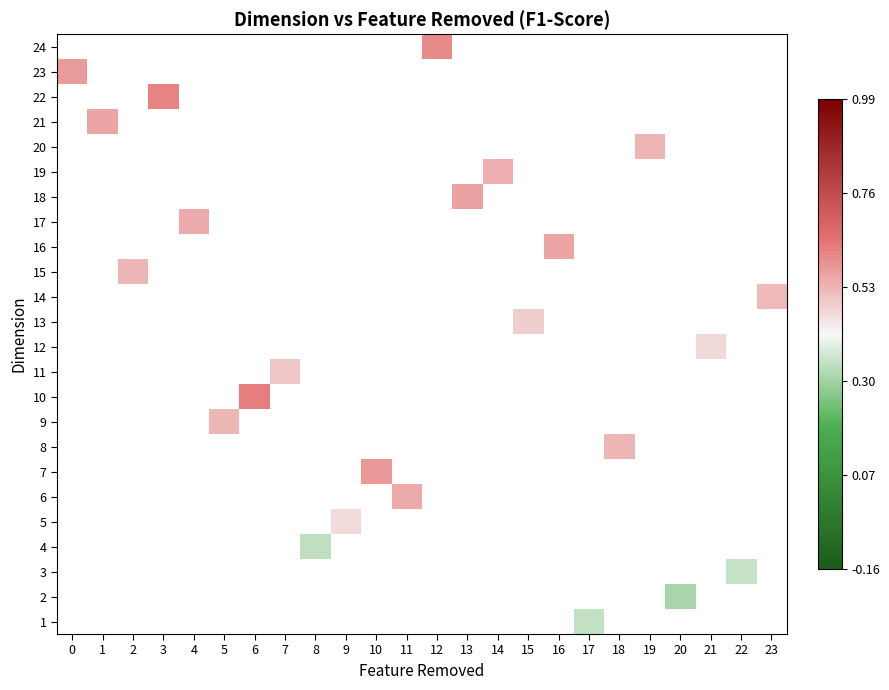

How many series are shown in this chart?

24